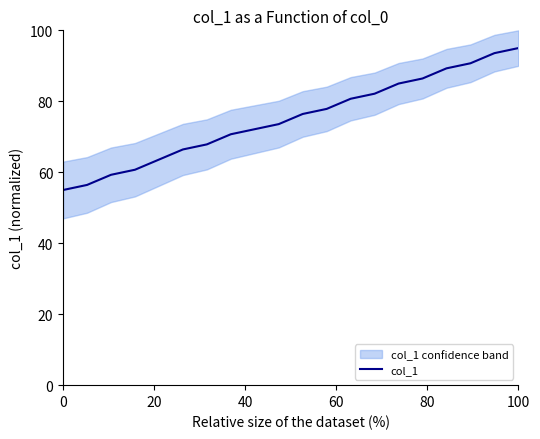

Does the chart have visible grid lines?

No